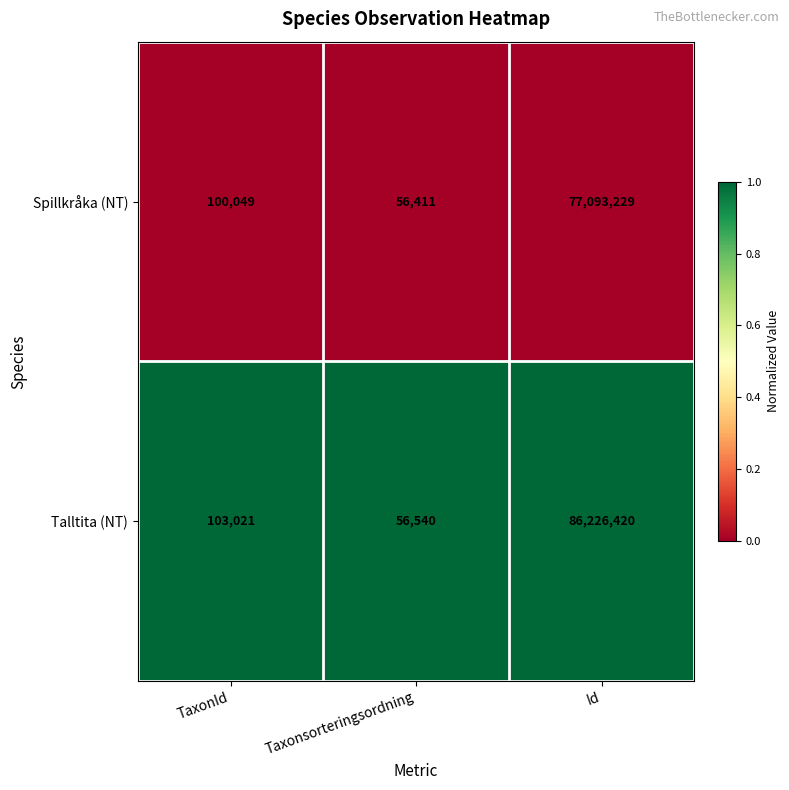

Rank the series at Id from lowest to highest value.

Spillkråka (NT), Talltita (NT)